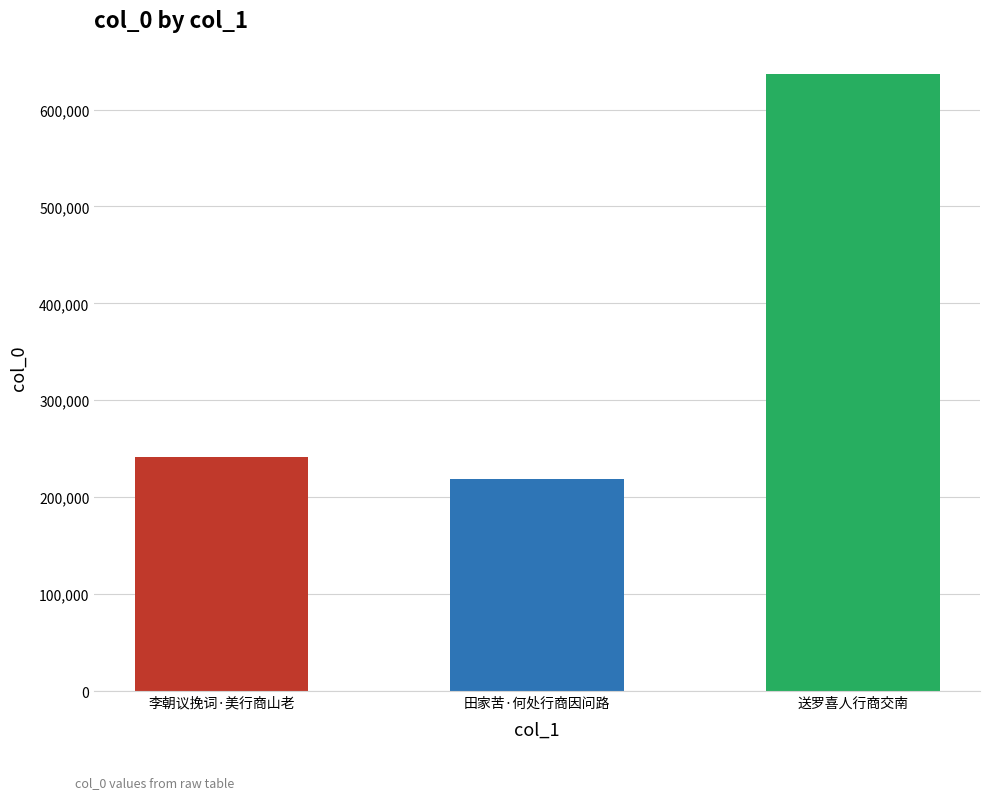

What is the maximum value shown in the chart?

636153